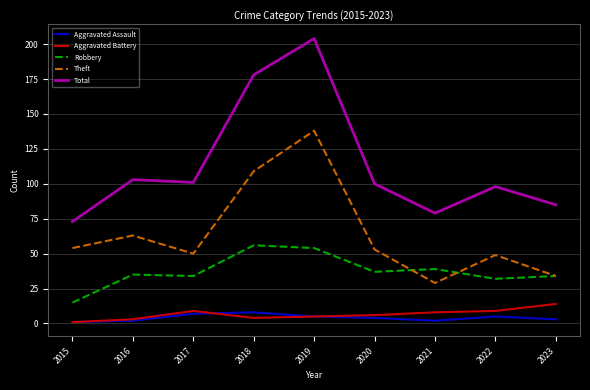

Reading left to right, transcribe all the data shown in this chart.

Aggravated Assault: 1	2	7	8	5	4	2	5	3
Aggravated Battery: 1	3	9	4	5	6	8	9	14
Robbery: 15	35	34	56	54	37	39	32	34
Theft: 54	63	50	109	138	53	29	49	34
Total: 73	103	101	178	204	100	79	98	85